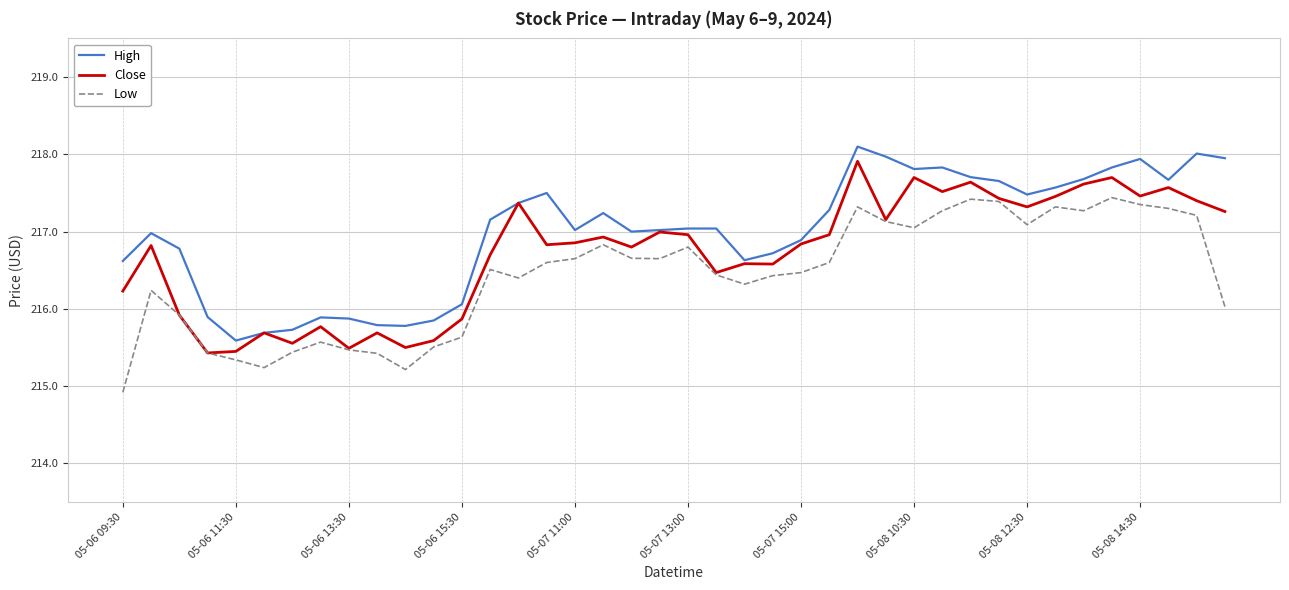

True or false: High and Low intersect in this chart.

False